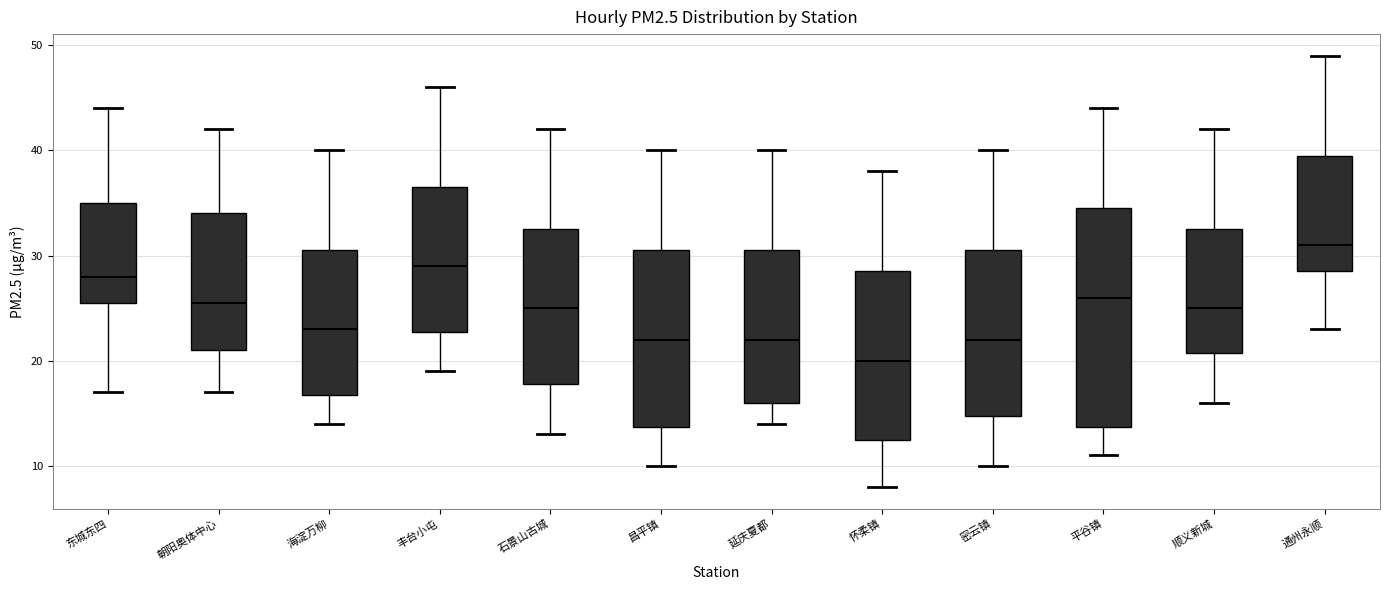

Where is the upper edge of the box for 顺义新城 on the y-axis? The values are not printed on the chart, so give them approximately, as read against the axis.

33